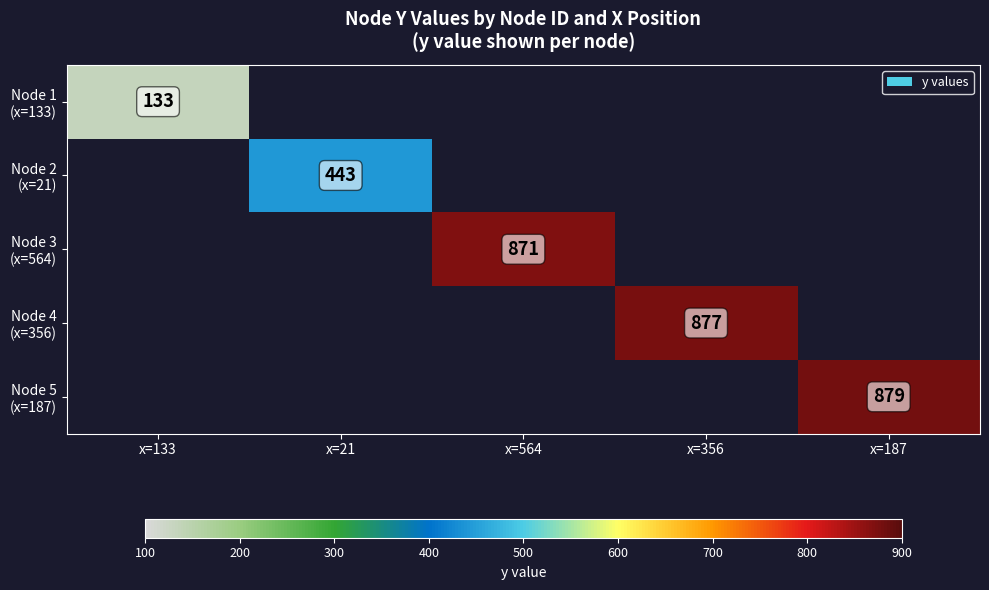

Read the Node 4 (x=356) value at x=356.

877.0